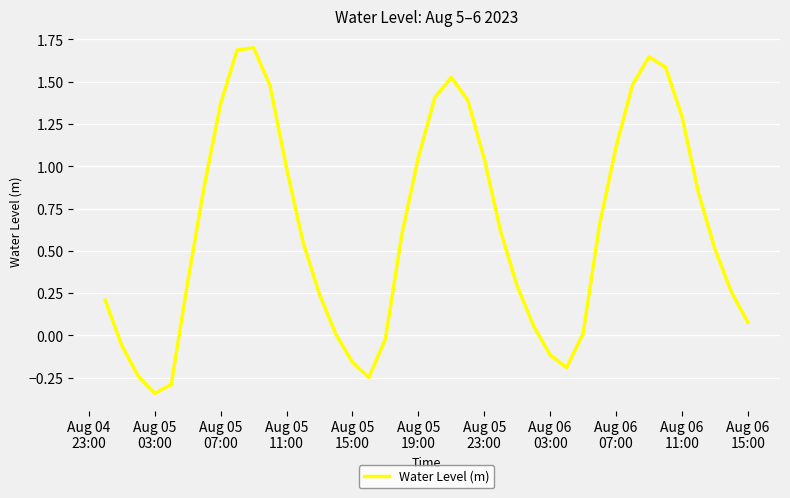

Count the number of data series in this chart.

1